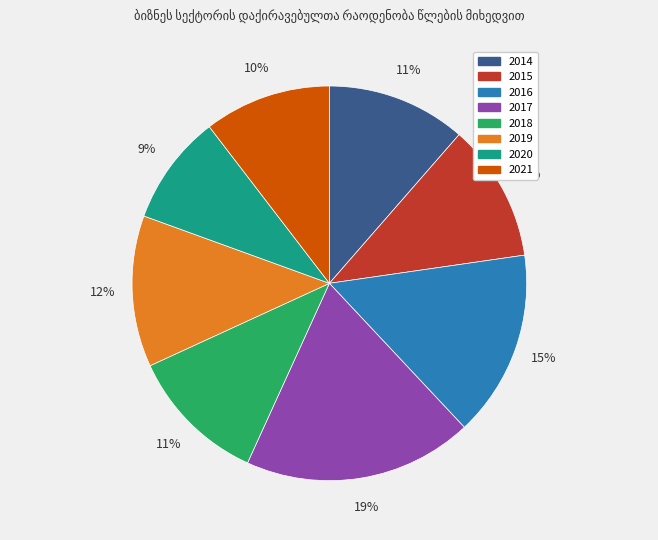

True or false: 2015 accounts for 11% of the total.

True